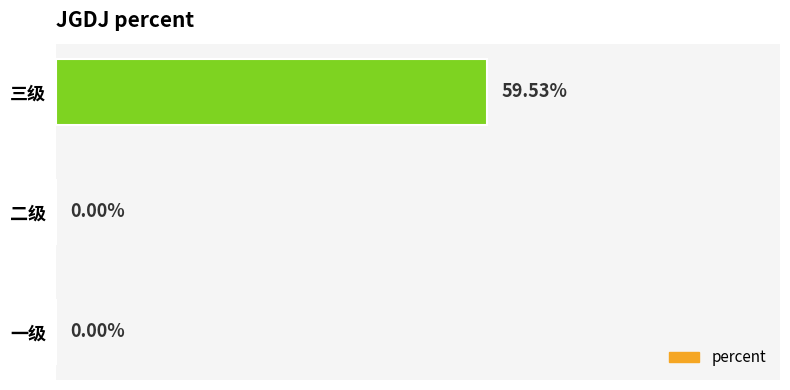

Which category has the highest value across all series?

三级